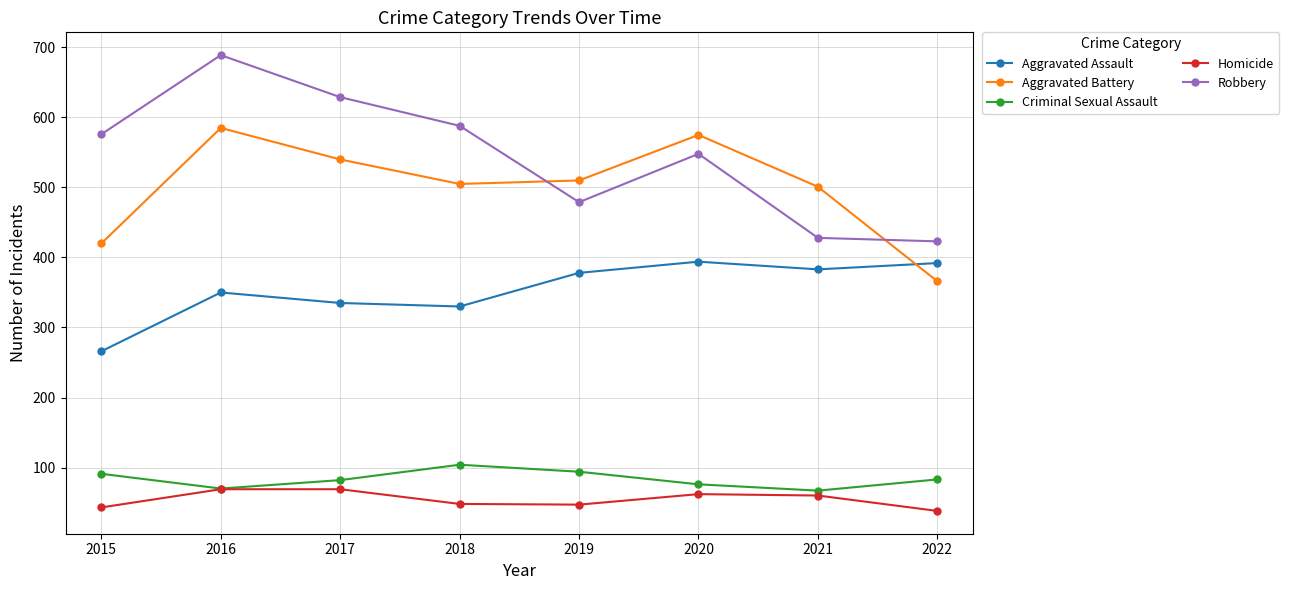

What is the spread (max minus min) of values at 2016?

620